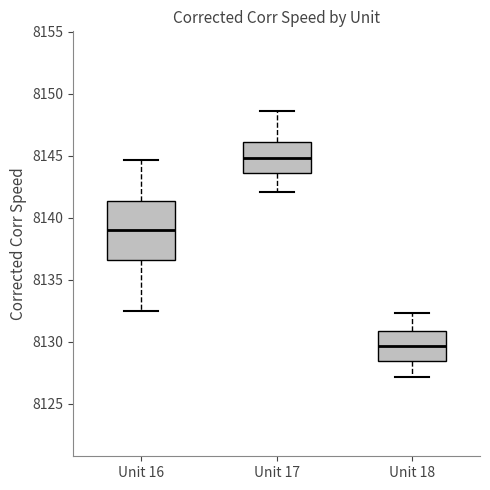

Reading left to right, read every box against the y-axis: the position of its median line, the range the box covers, and the ends of its whiskers. The values are not printed on the chart, so give them approximately, as read against the axis.

Unit 16: median 8139.0, box 8136.5 to 8141.5, whiskers 8132.5 to 8144.5
Unit 17: median 8145.0, box 8143.5 to 8146.0, whiskers 8142.0 to 8148.5
Unit 18: median 8129.5, box 8128.5 to 8131.0, whiskers 8127.0 to 8132.5